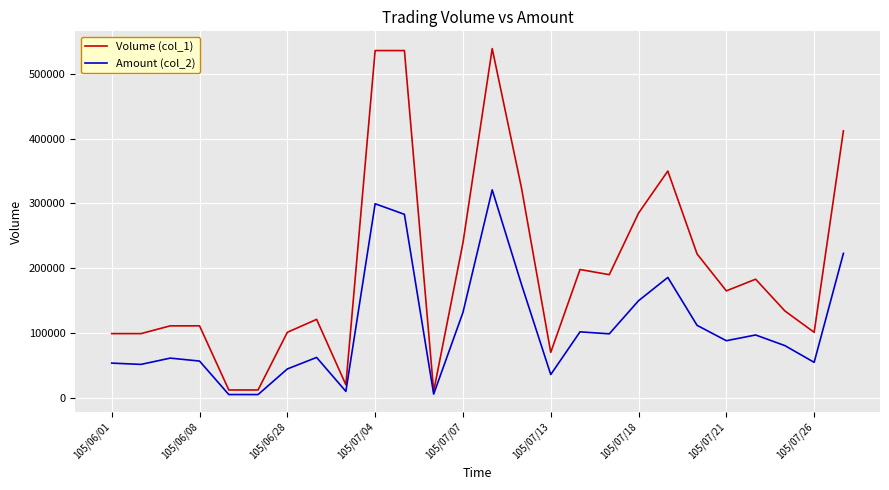

Which series has the largest range (max minus min)?

Volume (col_1)